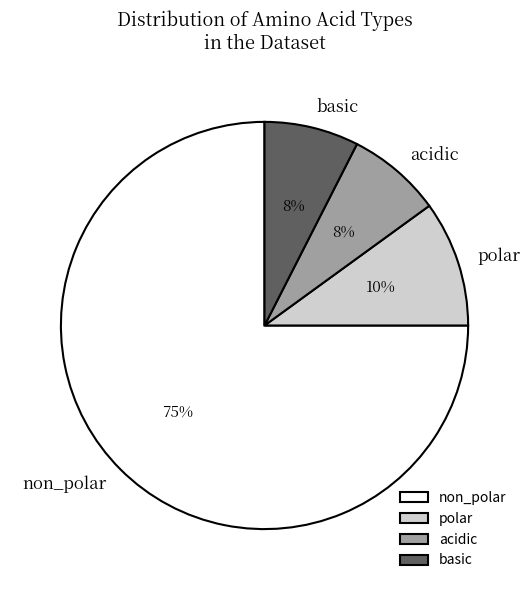

Which has a higher value, polar or basic?

polar